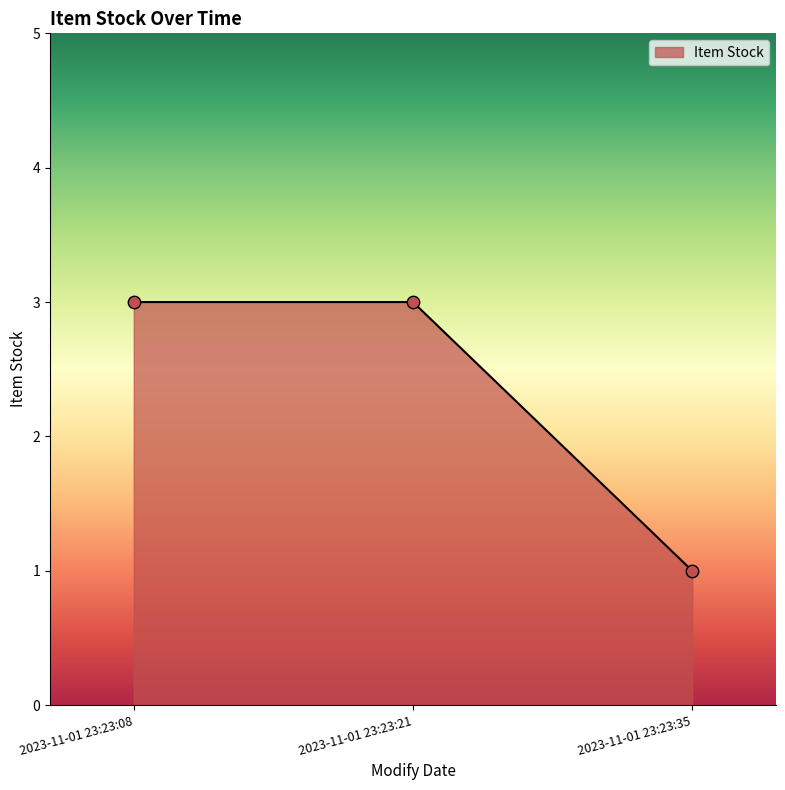

Which has a higher value, 2023-11-01 23:23:35 or 2023-11-01 23:23:08?

2023-11-01 23:23:08